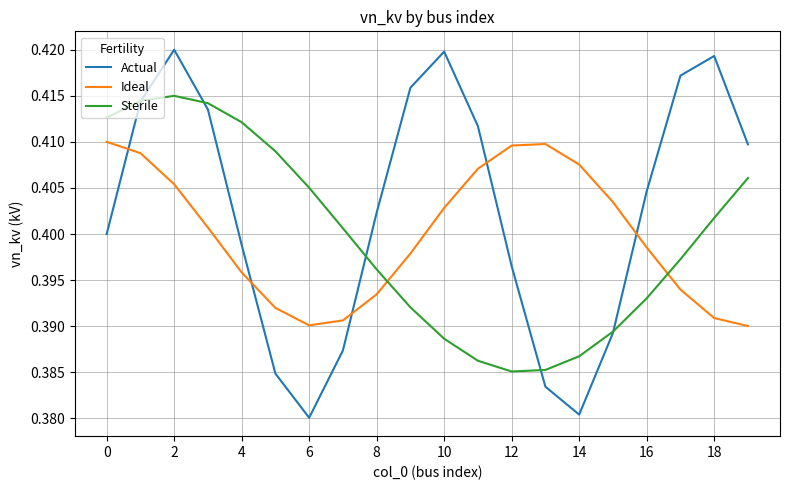

True or false: Sterile and Ideal cross at least once.

True